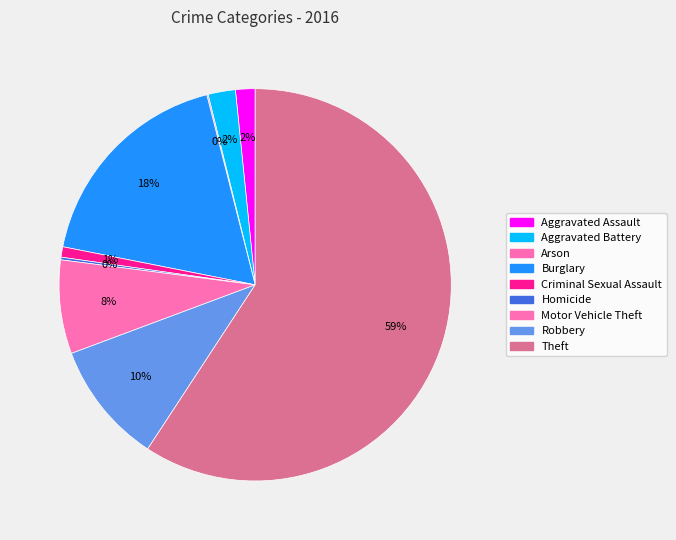

To the nearest percent, what percentage of the pie is Aggravated Battery?

2%